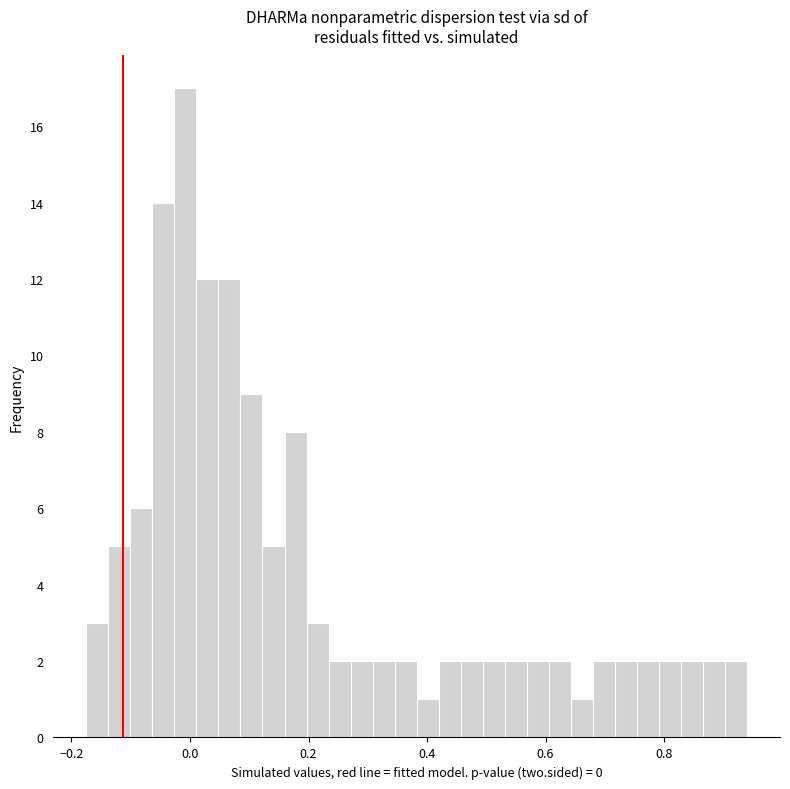

Read against the x-axis, roughly where is the centre of the tallest bar?

0.00